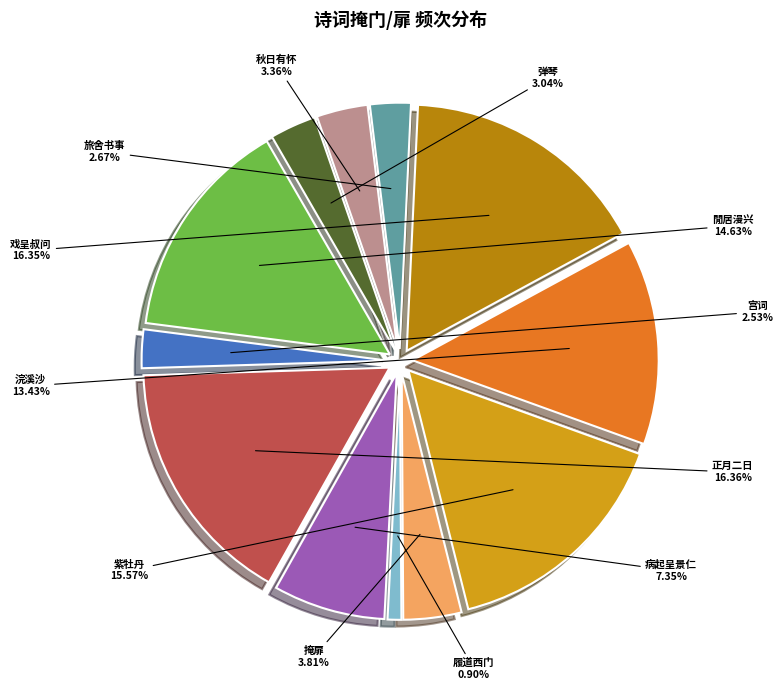

To the nearest percent, what is the average slice percentage?

8%